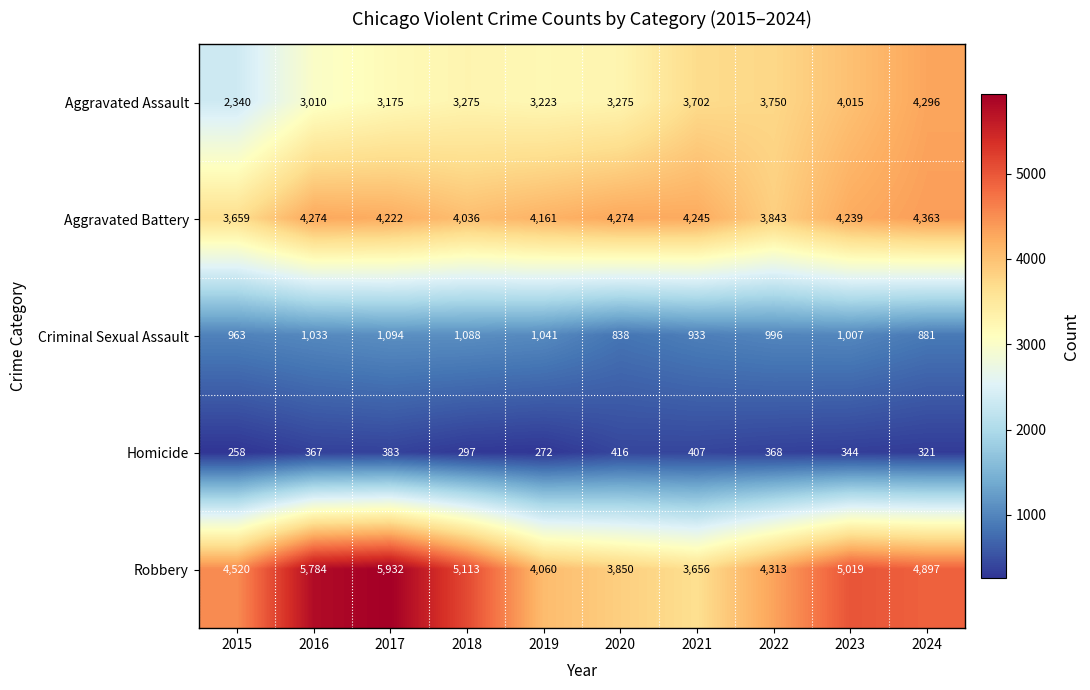

How many series are shown in this chart?

5